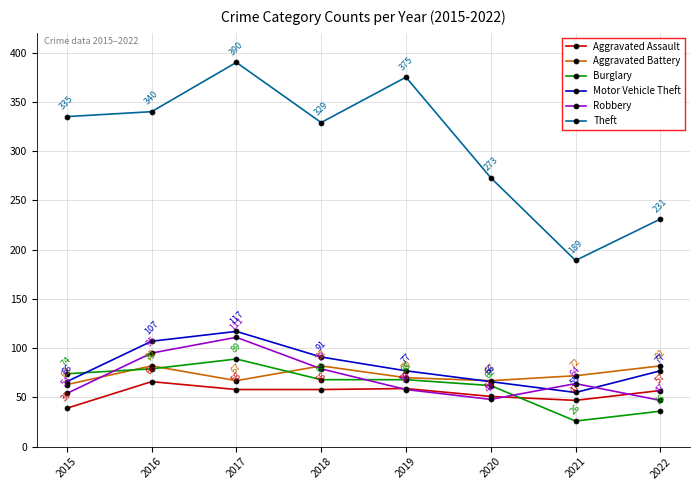

True or false: Aggravated Assault has more than 1 points higher than both neighbors.

True